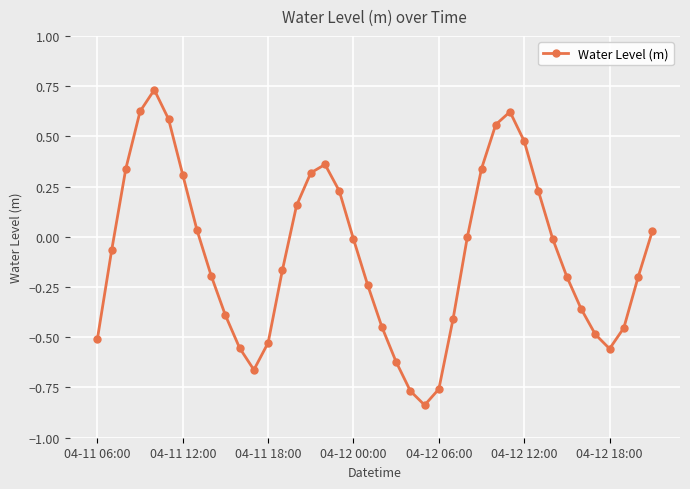

What is the difference between the maximum and minimum values?

1.6